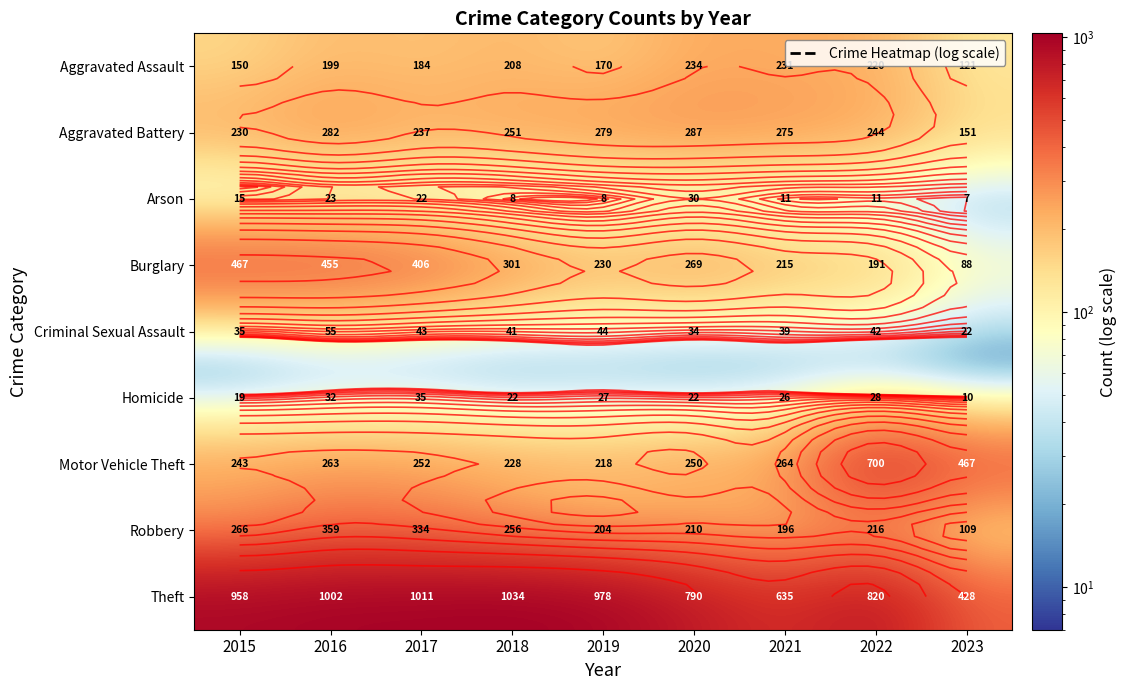

Is it true that Homicide equals 22 at 2020?

True